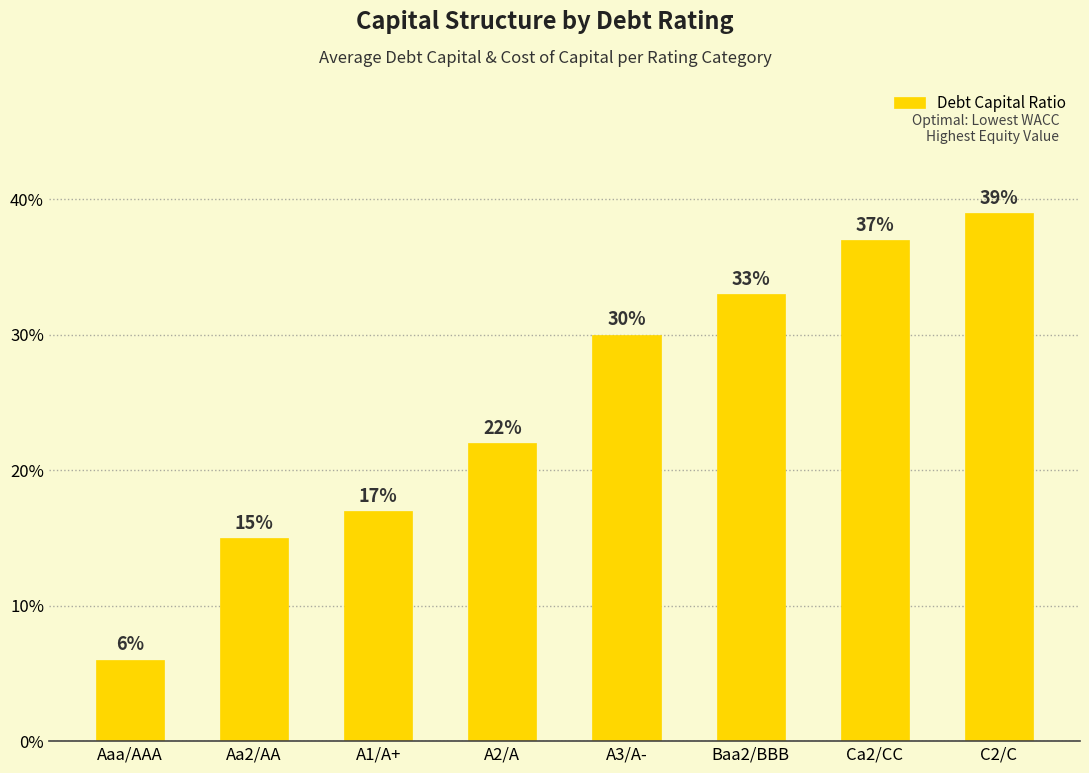

What is the difference between the values at Baa2/BBB and A1/A+?

0.2